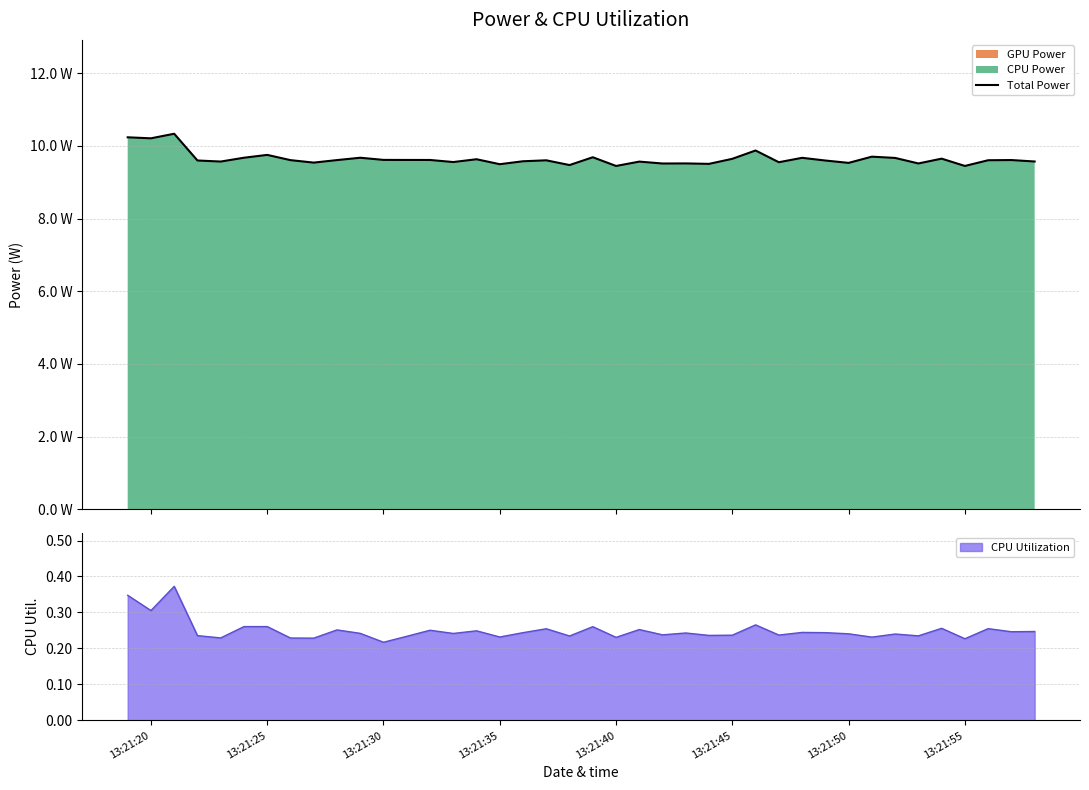

Is it true that CPU Utilization equals 0.3 at 13:21:40?

False